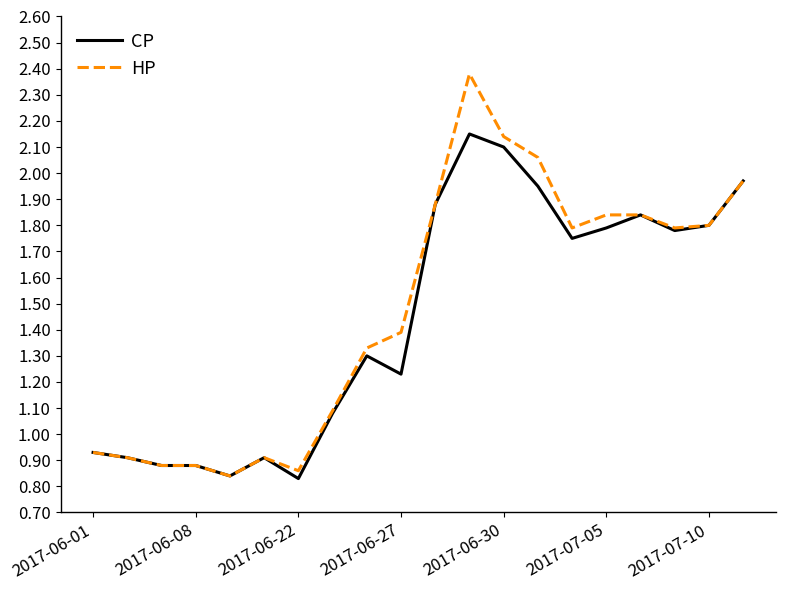

Which series has the largest range (max minus min)?

HP